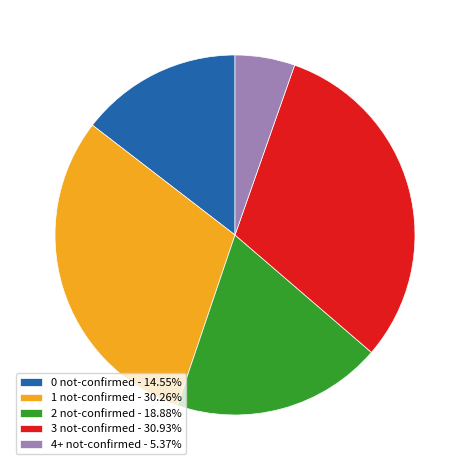

Approximately how many times larger is the value at 3 not-confirmed - 30.93% compared to 2 not-confirmed - 18.88%?

1.6